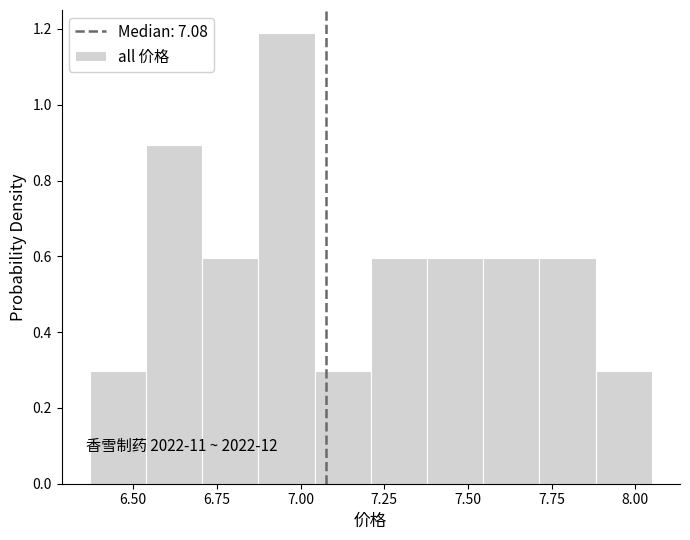

Around what value on the x-axis is the tallest bar? Give the approximate position of its centre, as read against the axis.

6.95